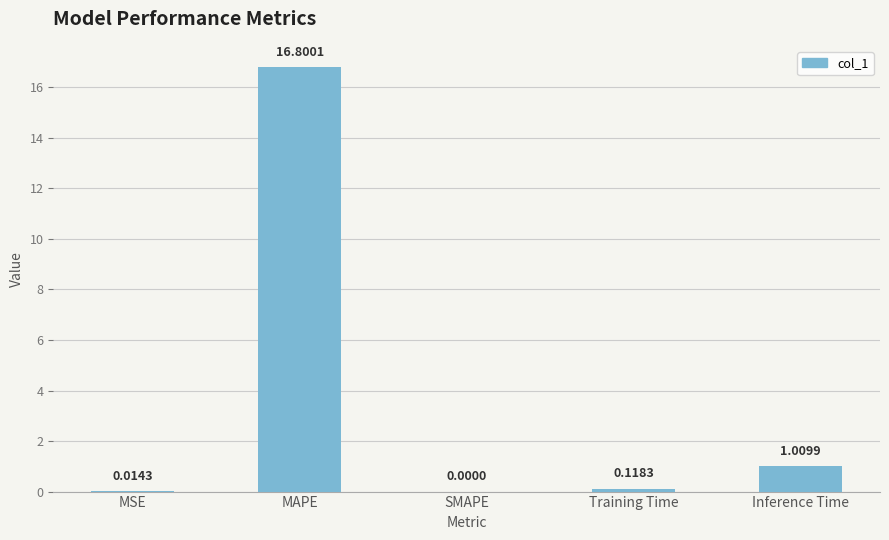

What is the change in value from MSE to Training Time?

+0.1